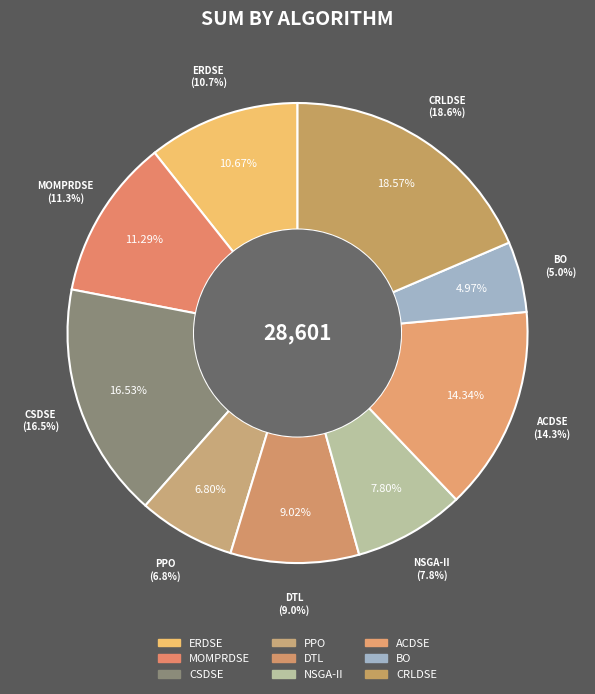

Does NSGA-II represent more than half of the total?

No